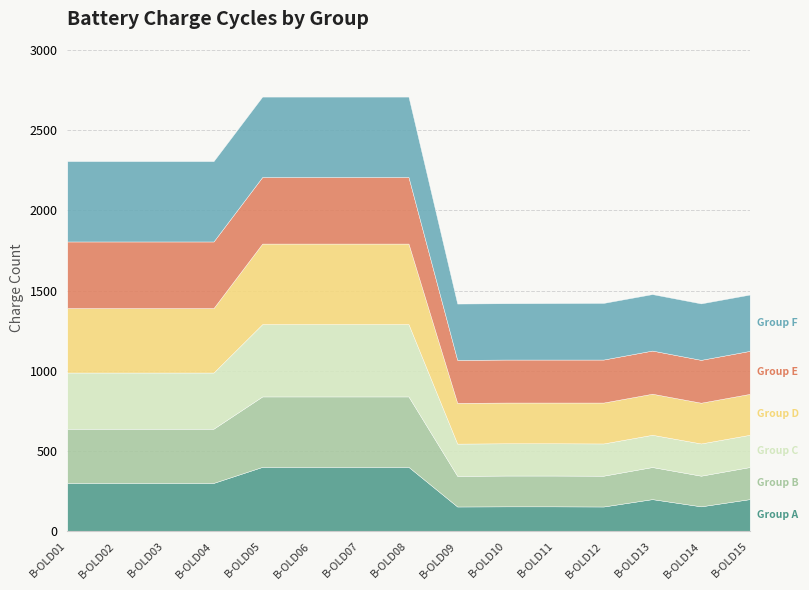

Rank the categories by Group D value from lowest to highest.

B-OLD09, B-OLD10, B-OLD11, B-OLD14, B-OLD12, B-OLD15, B-OLD13, B-OLD01, B-OLD02, B-OLD03, B-OLD04, B-OLD05, B-OLD06, B-OLD07, B-OLD08